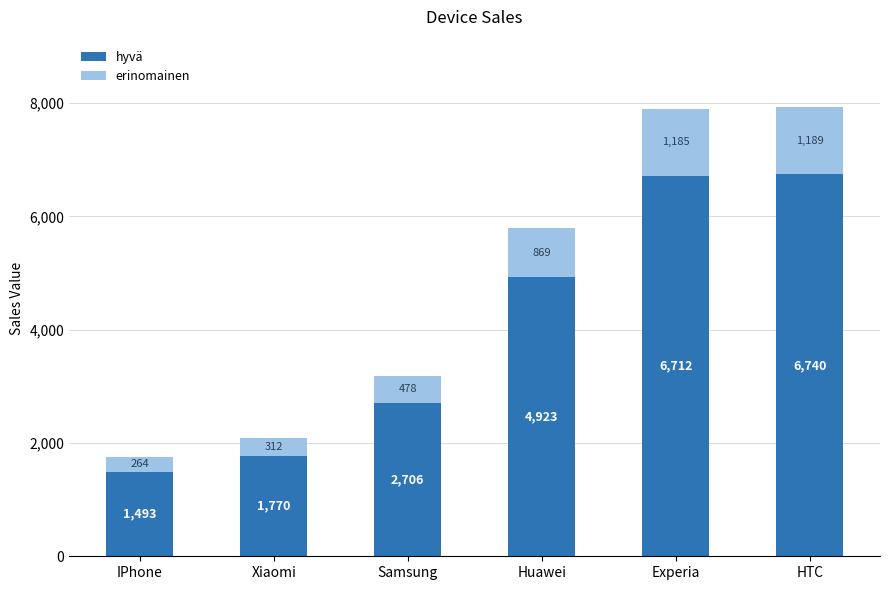

At which category is the sum across all series the highest?

HTC